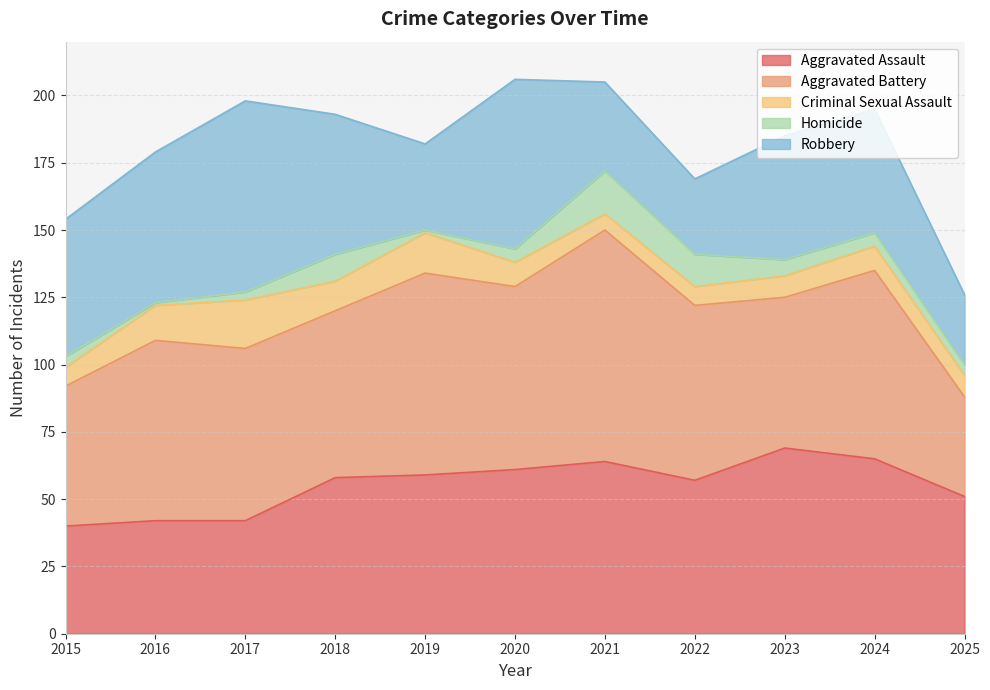

True or false: Homicide and Robbery intersect in this chart.

False